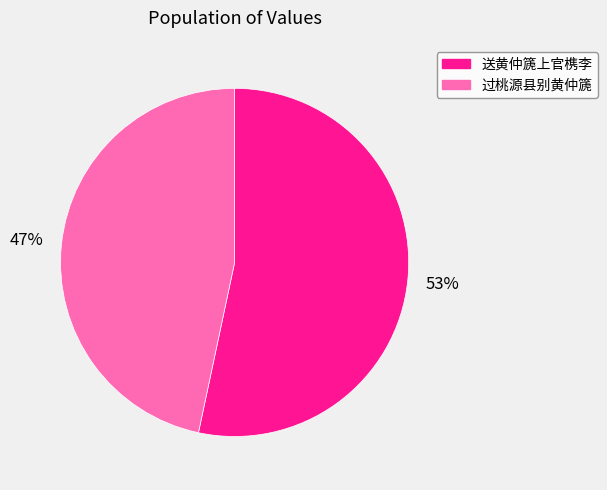

Which has a higher value, 过桃源县别黄仲篪 or 送黄仲篪上官槜李?

送黄仲篪上官槜李